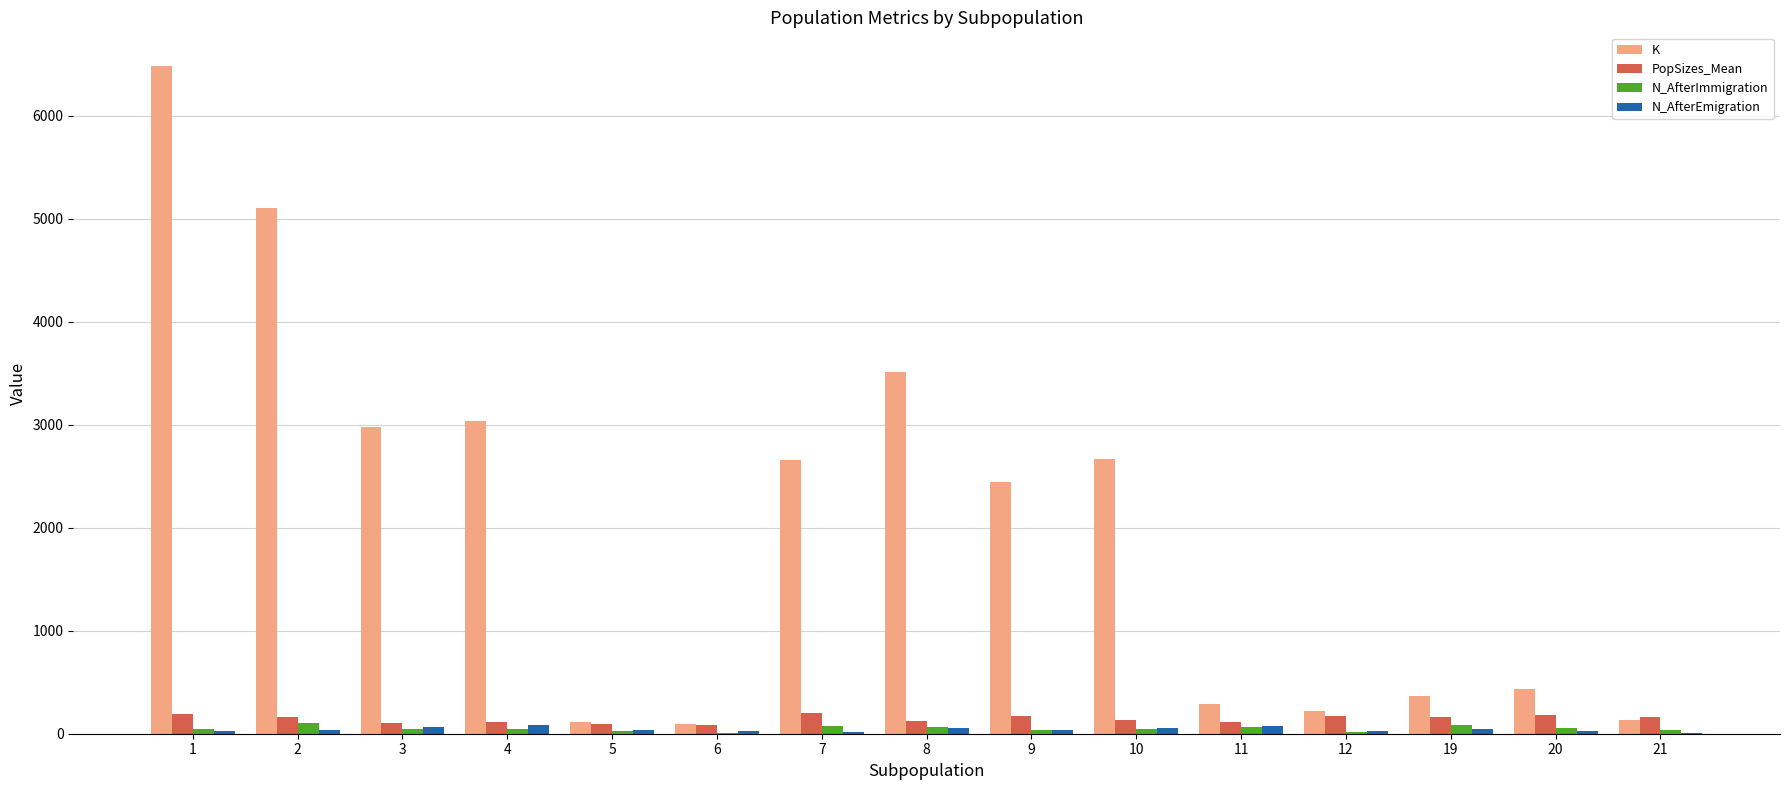

How many groups of bars are there?

15